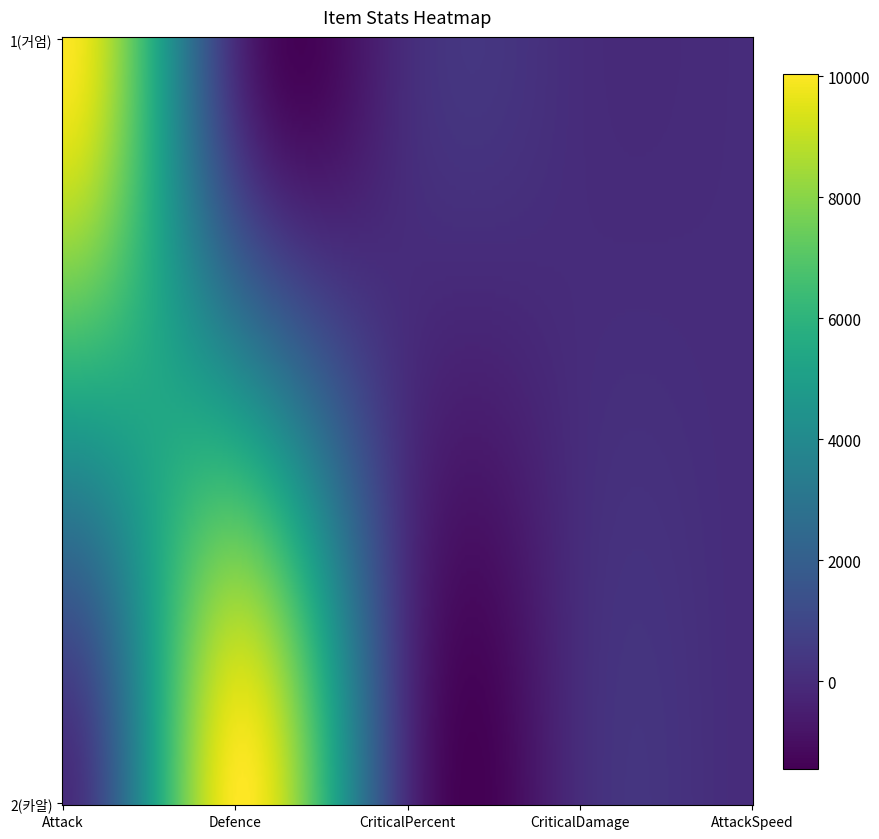

Between Attack and Defence, which series saw the biggest shift?

Defence